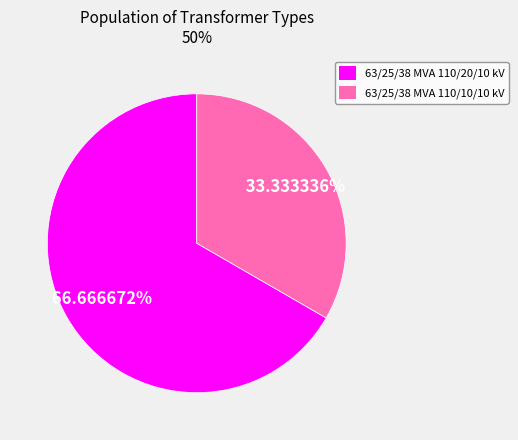

What is the largest slice in the pie chart?

63/25/38 MVA 110/20/10 kV